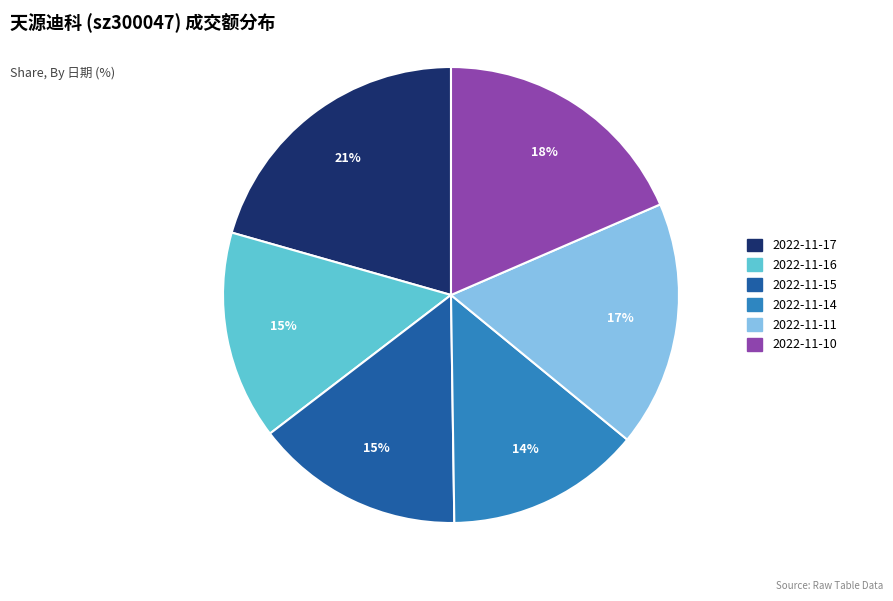

Which has a higher value, 2022-11-14 or 2022-11-11?

2022-11-11